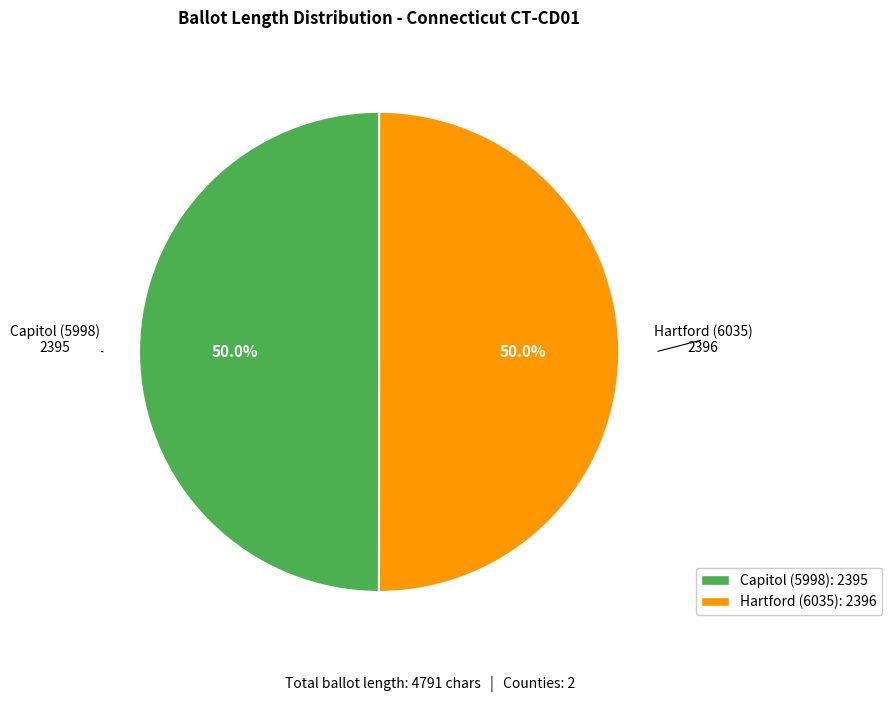

How much of the chart is everything except Hartford (6035)?

50.0%